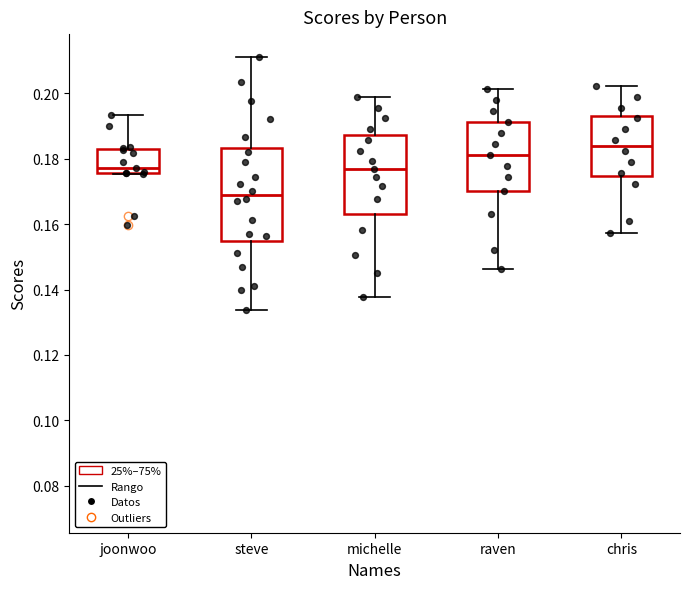

Which box is the tallest, from its lower edge to its upper edge?

steve